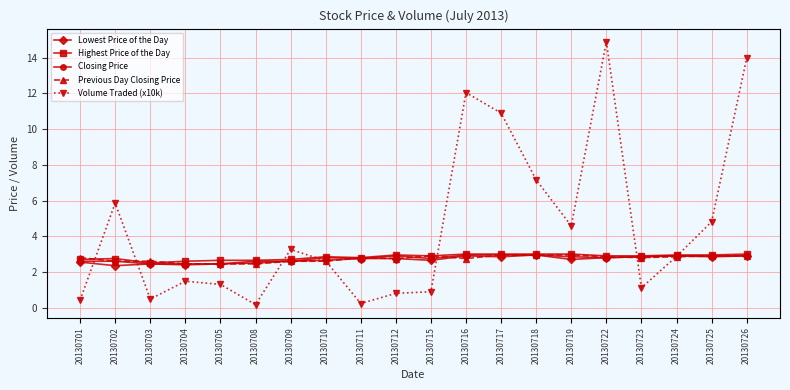

What is the average value of the Previous Day Closing Price series?

2.7